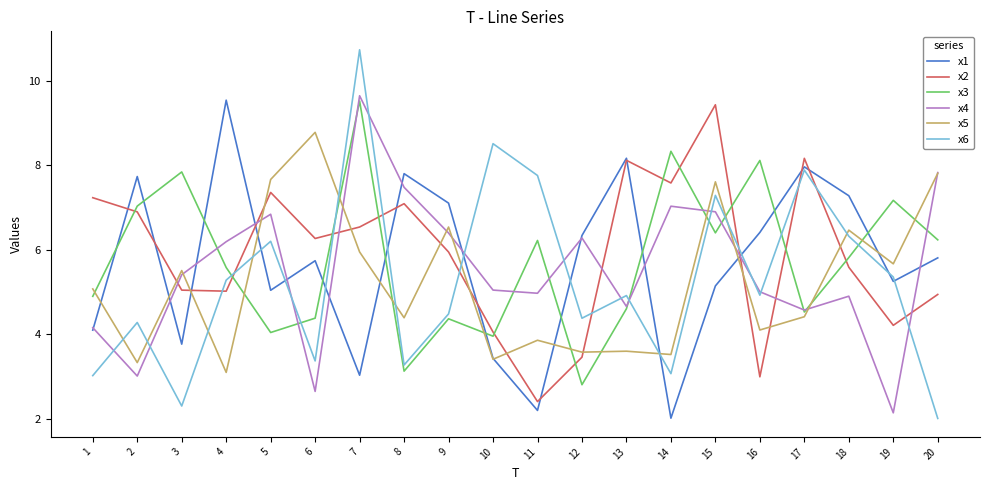

What is the sum of all x2 values?

118.3